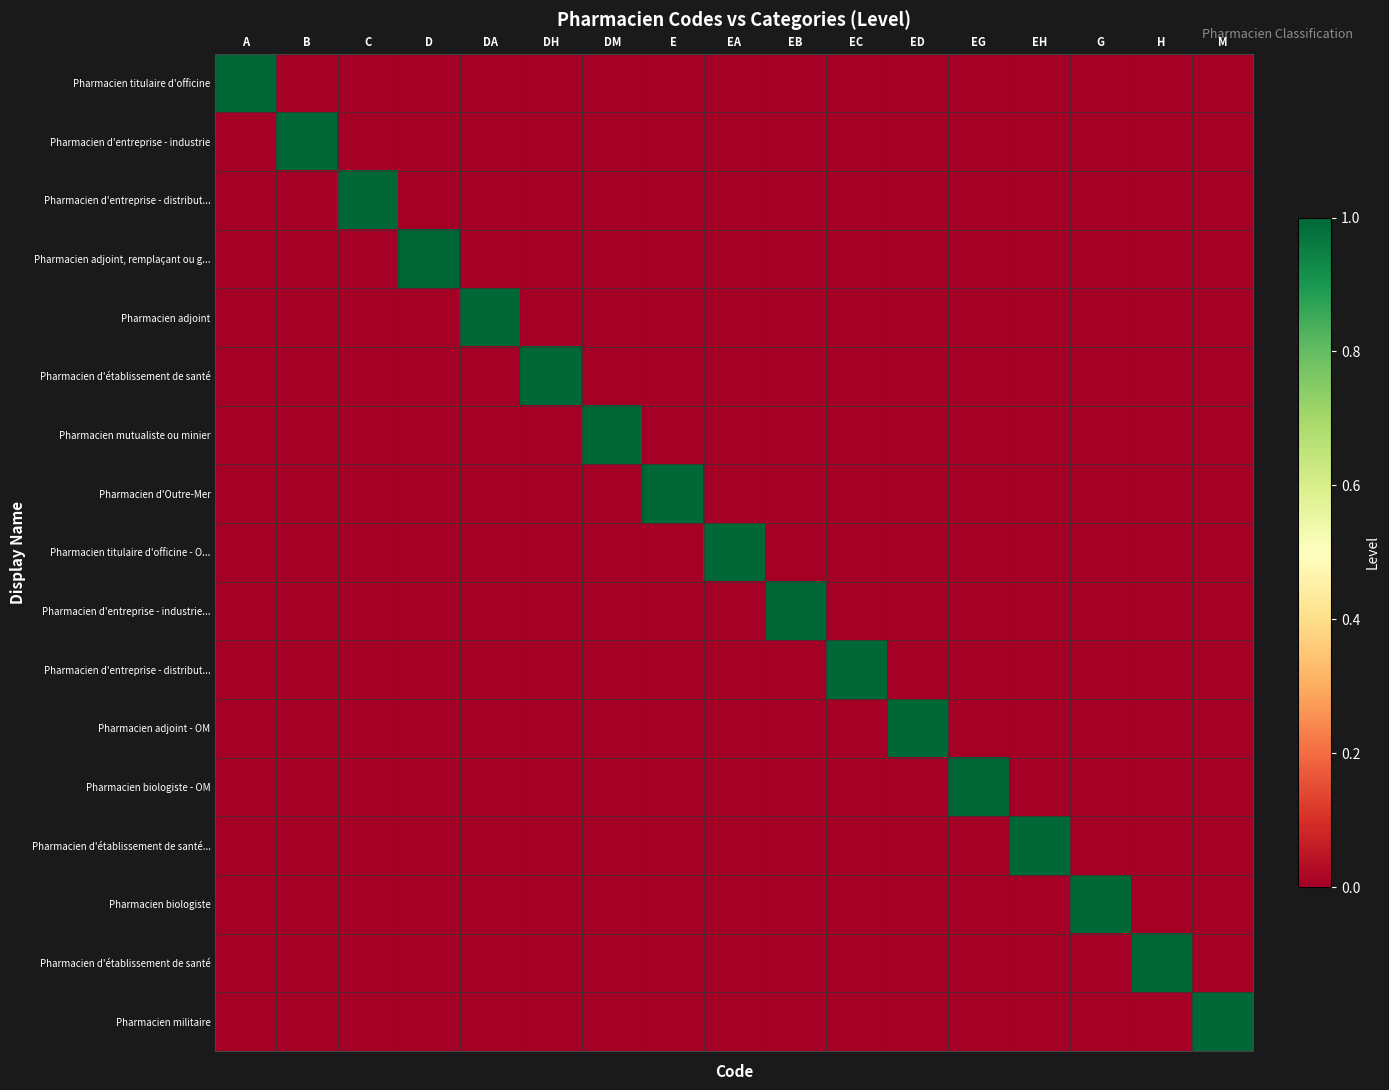

What is the difference between the highest and lowest values at A?

1